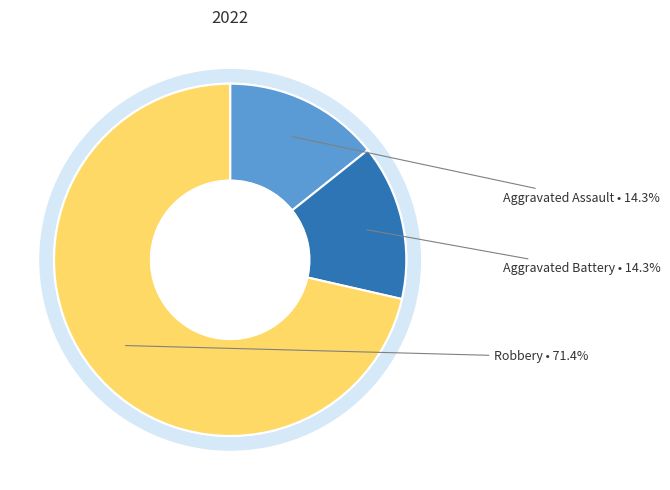

What is the smallest slice in the pie chart?

Aggravated Assault